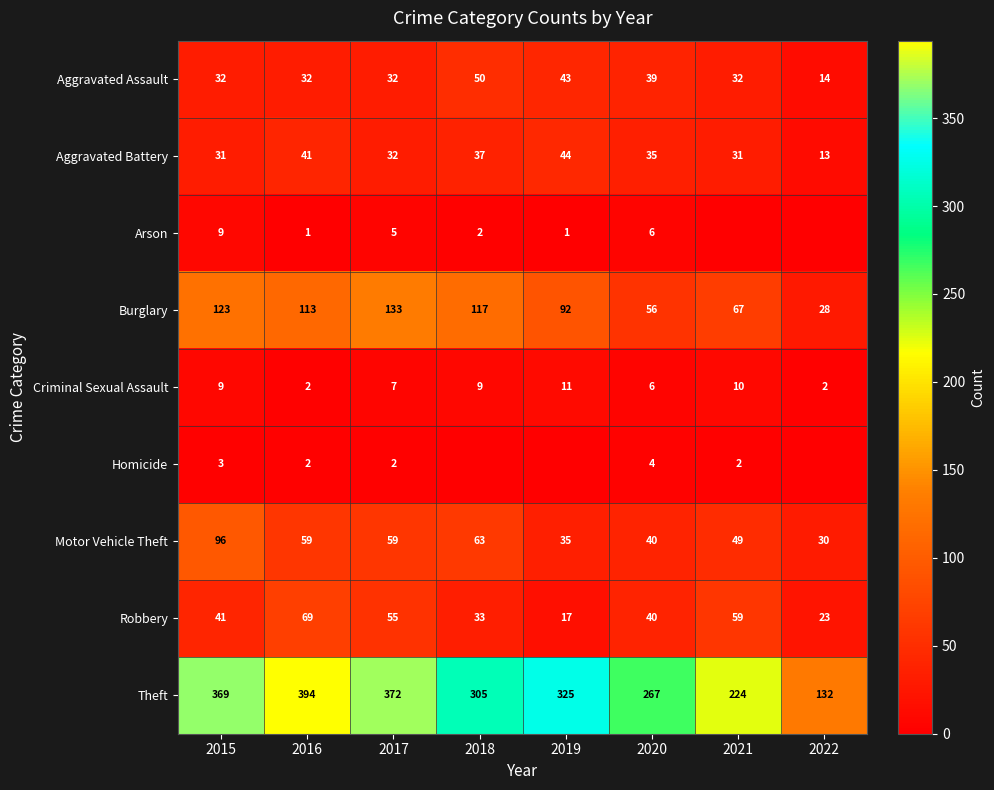

True or false: Criminal Sexual Assault has a value of 3 at 2022.

False